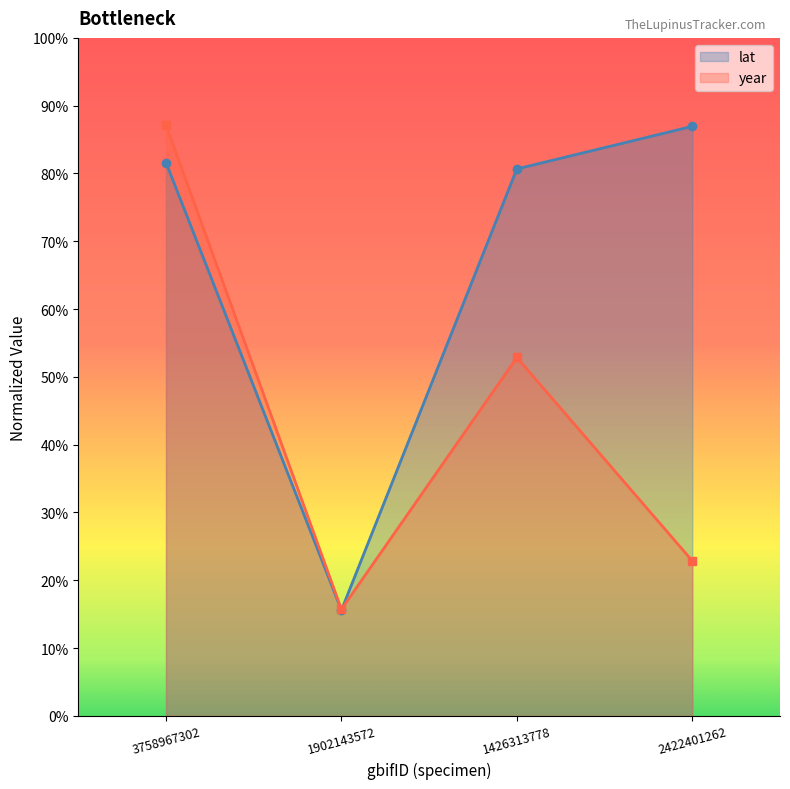

The value of lat at 2422401262 is 87.0. True or false?

True